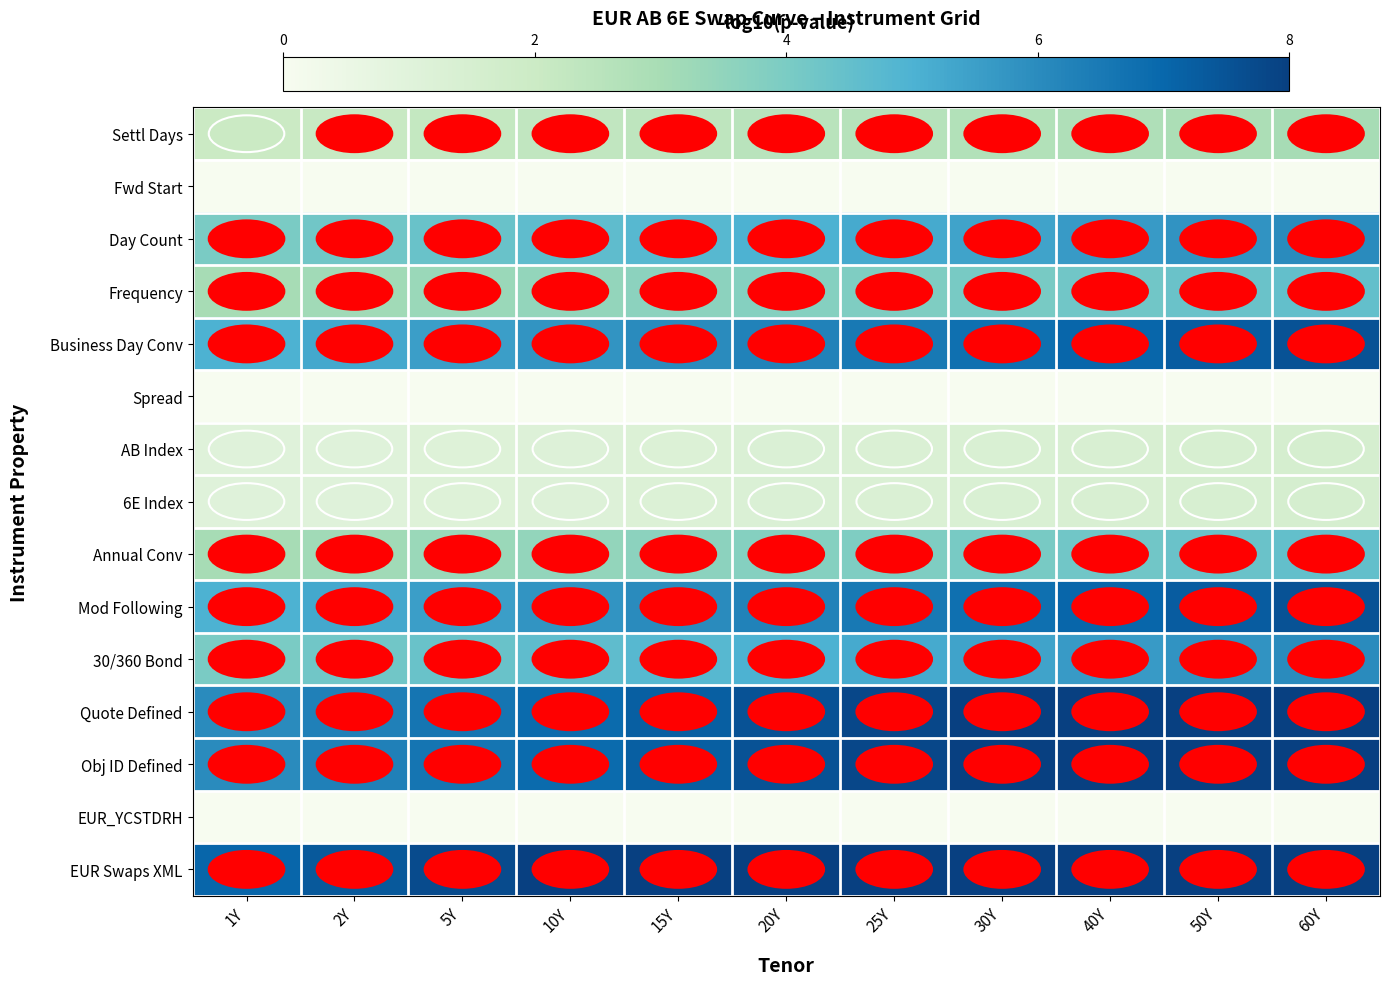

Reading left to right, list all the values displayed in this chart.

Settl Days: 1Y=2.0	2Y=2.1	5Y=2.2	10Y=2.3	15Y=2.4	20Y=2.5	25Y=2.6	30Y=2.7	40Y=2.8	50Y=2.9	60Y=3.0
Fwd Start: 1Y=0.0	2Y=0.0	5Y=0.0	10Y=0.0	15Y=0.0	20Y=0.0	25Y=0.0	30Y=0.0	40Y=0.0	50Y=0.0	60Y=0.0
Day Count: 1Y=4.0	2Y=4.2	5Y=4.4	10Y=4.6	15Y=4.8	20Y=5.0	25Y=5.2	30Y=5.4	40Y=5.6	50Y=5.8	60Y=6.0
Frequency: 1Y=3.0	2Y=3.2	5Y=3.3	10Y=3.4	15Y=3.6	20Y=3.8	25Y=3.9	30Y=4.1	40Y=4.2	50Y=4.3	60Y=4.5
Business Day Conv: 1Y=5.0	2Y=5.2	5Y=5.5	10Y=5.8	15Y=6.0	20Y=6.2	25Y=6.5	30Y=6.8	40Y=7.0	50Y=7.2	60Y=7.5
Spread: 1Y=0.0	2Y=0.0	5Y=0.0	10Y=0.0	15Y=0.0	20Y=0.0	25Y=0.0	30Y=0.0	40Y=0.0	50Y=0.0	60Y=0.0
AB Index: 1Y=1.0	2Y=1.1	5Y=1.1	10Y=1.1	15Y=1.2	20Y=1.2	25Y=1.3	30Y=1.4	40Y=1.4	50Y=1.4	60Y=1.5
6E Index: 1Y=1.0	2Y=1.1	5Y=1.1	10Y=1.1	15Y=1.2	20Y=1.2	25Y=1.3	30Y=1.4	40Y=1.4	50Y=1.4	60Y=1.5
Annual Conv: 1Y=3.0	2Y=3.2	5Y=3.3	10Y=3.4	15Y=3.6	20Y=3.8	25Y=3.9	30Y=4.1	40Y=4.2	50Y=4.3	60Y=4.5
Mod Following: 1Y=5.0	2Y=5.2	5Y=5.5	10Y=5.8	15Y=6.0	20Y=6.2	25Y=6.5	30Y=6.8	40Y=7.0	50Y=7.2	60Y=7.5
30/360 Bond: 1Y=4.0	2Y=4.2	5Y=4.4	10Y=4.6	15Y=4.8	20Y=5.0	25Y=5.2	30Y=5.4	40Y=5.6	50Y=5.8	60Y=6.0
Quote Defined: 1Y=6.0	2Y=6.3	5Y=6.6	10Y=6.9	15Y=7.2	20Y=7.5	25Y=7.8	30Y=8.1	40Y=8.4	50Y=8.7	60Y=9.0
Obj ID Defined: 1Y=6.0	2Y=6.3	5Y=6.6	10Y=6.9	15Y=7.2	20Y=7.5	25Y=7.8	30Y=8.1	40Y=8.4	50Y=8.7	60Y=9.0
EUR_YCSTDRH: 1Y=0.0	2Y=0.0	5Y=0.0	10Y=0.0	15Y=0.0	20Y=0.0	25Y=0.0	30Y=0.0	40Y=0.0	50Y=0.0	60Y=0.0
EUR Swaps XML: 1Y=7.0	2Y=7.4	5Y=7.7	10Y=8.0	15Y=8.4	20Y=8.8	25Y=9.1	30Y=9.5	40Y=9.8	50Y=10.2	60Y=10.5